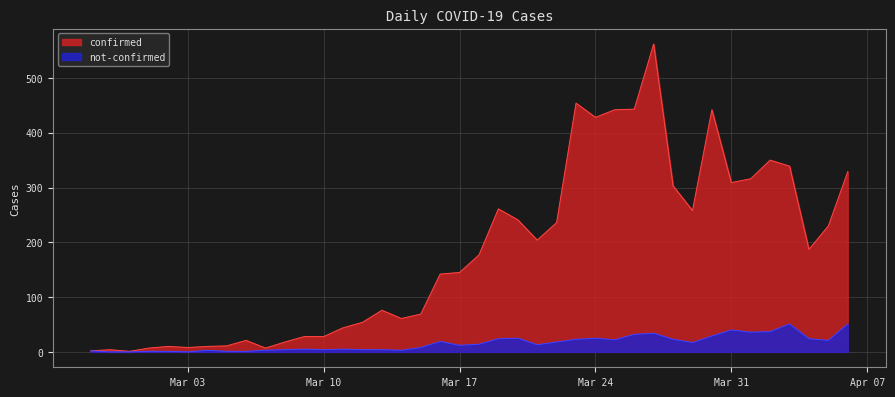

Reading left to right, what are all the values shown in this chart?

confirmed: 2	4	1	7	10	8	10	11	21	7	18	28	28	44	54	76	61	69	142	145	177	261	241	204	236	454	428	442	443	562	303	258	442	309	316	350	339	187	230	329
not-confirmed: 2	0	0	1	1	0	3	1	1	3	4	5	4	5	4	4	3	8	19	12	14	24	25	13	18	23	25	22	32	34	23	17	29	40	36	37	51	24	21	51